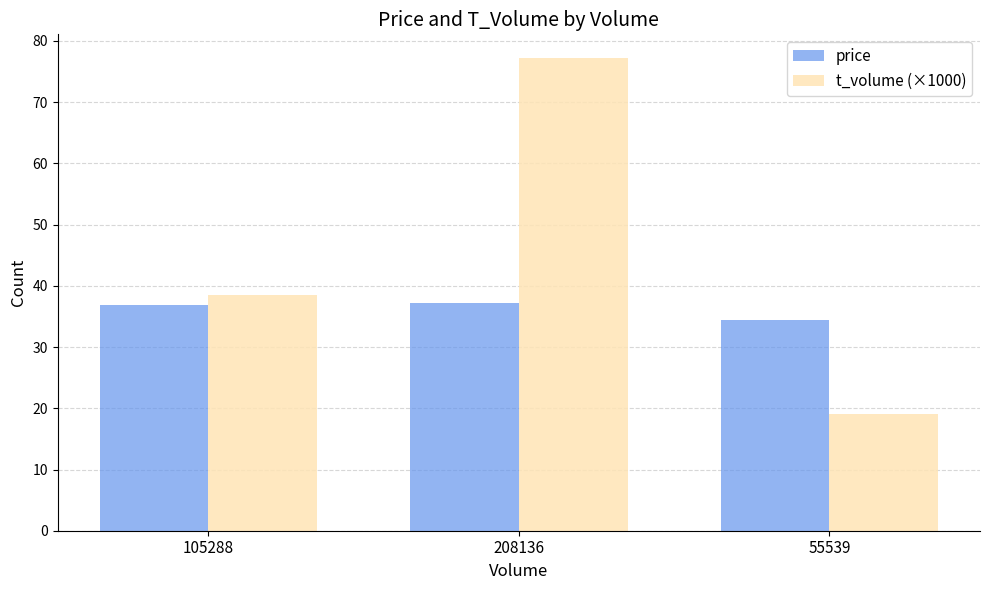

Where is price nearest to the value 35?

55539